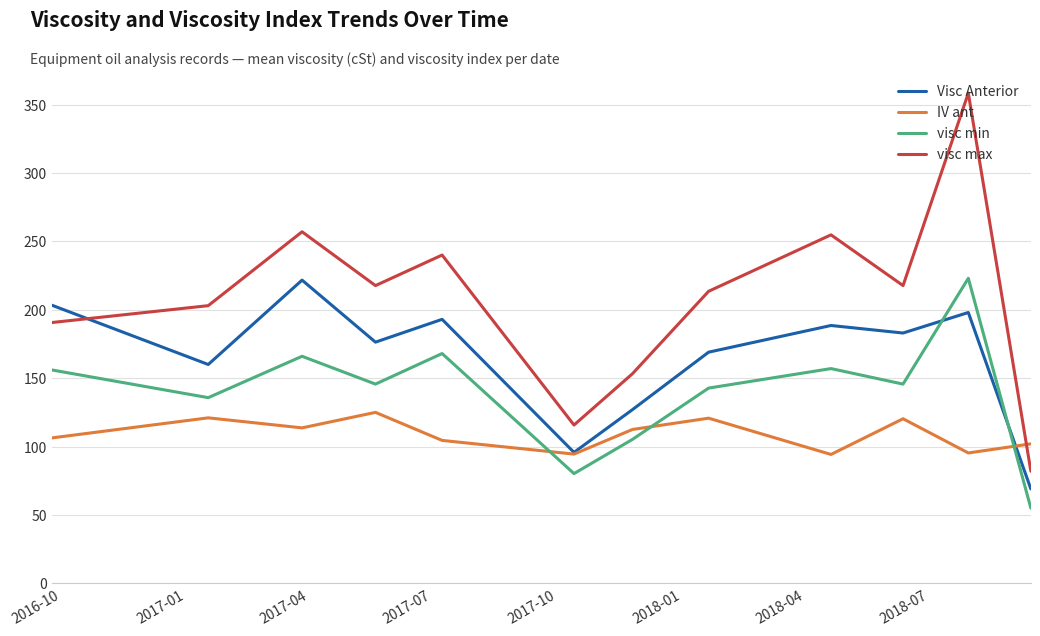

What is the minimum value for Visc Anterior?

69.0